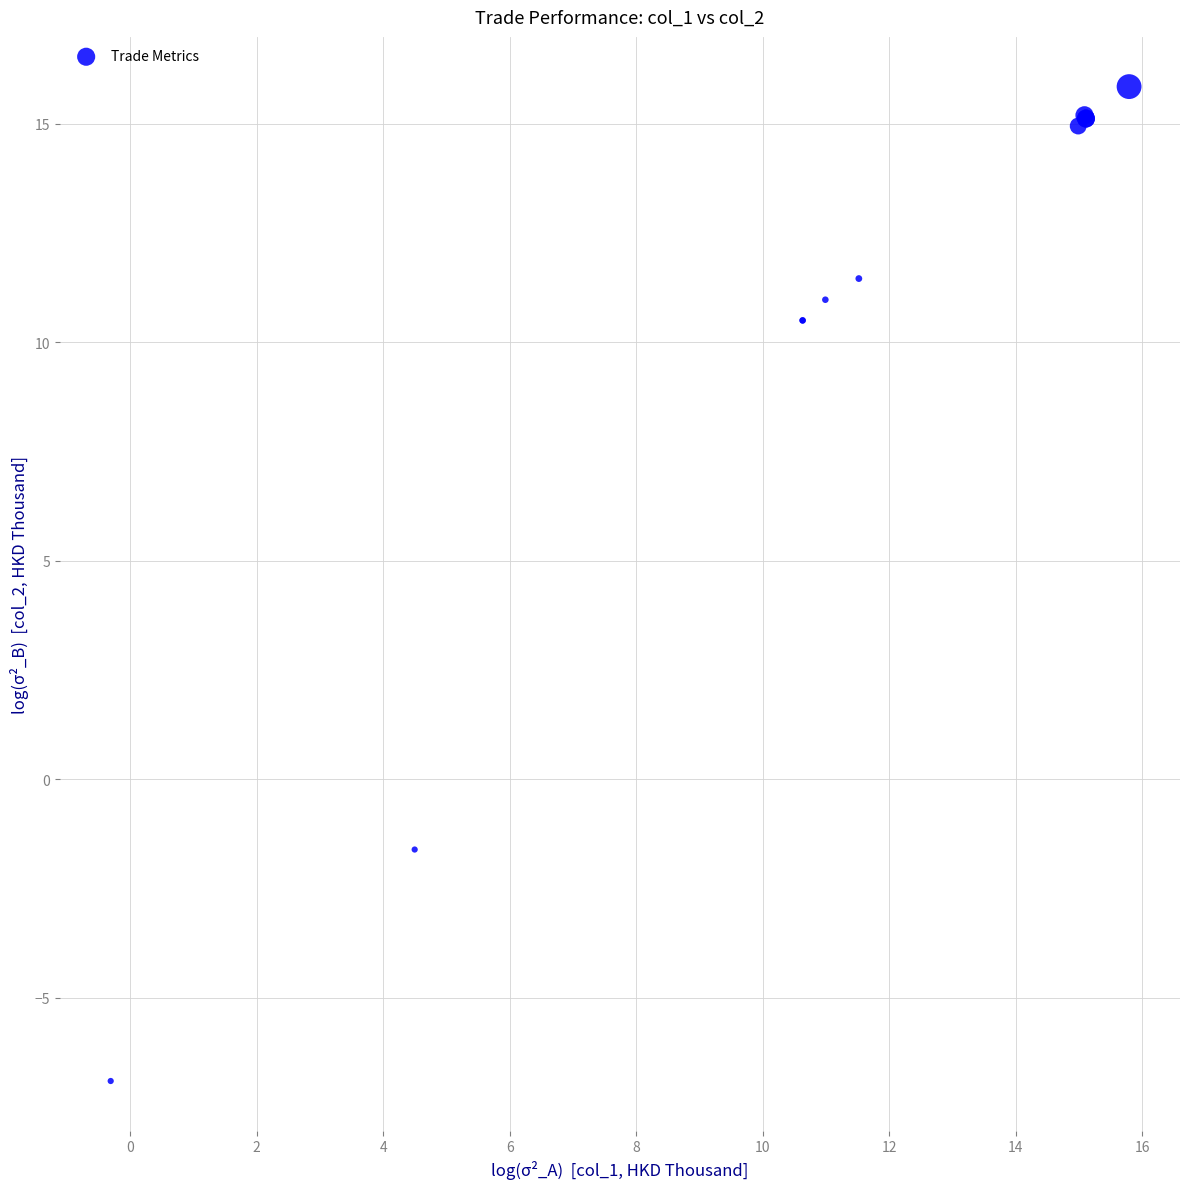

What Y value in the scatter plot is closest to 4?

-1.6